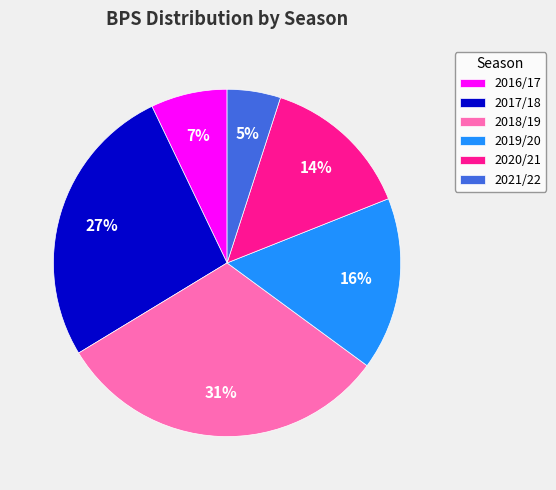

Count the number of slices in the pie.

6